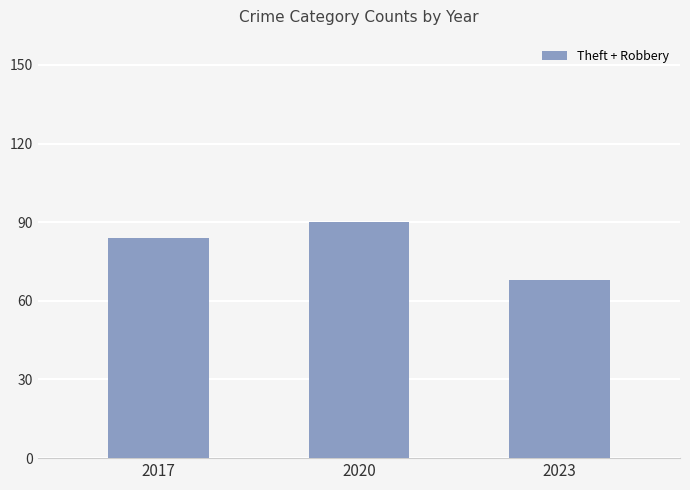

The value at 2017 is 21. True or false?

False